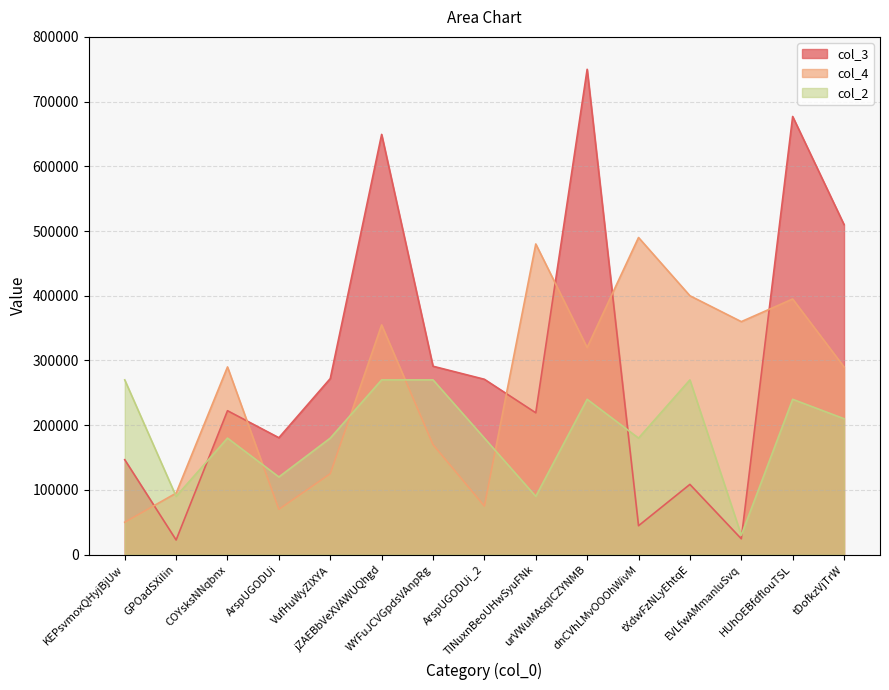

The value of col_2 at jZAEBbVeXVAWUQhgd is 270000.0. True or false?

True